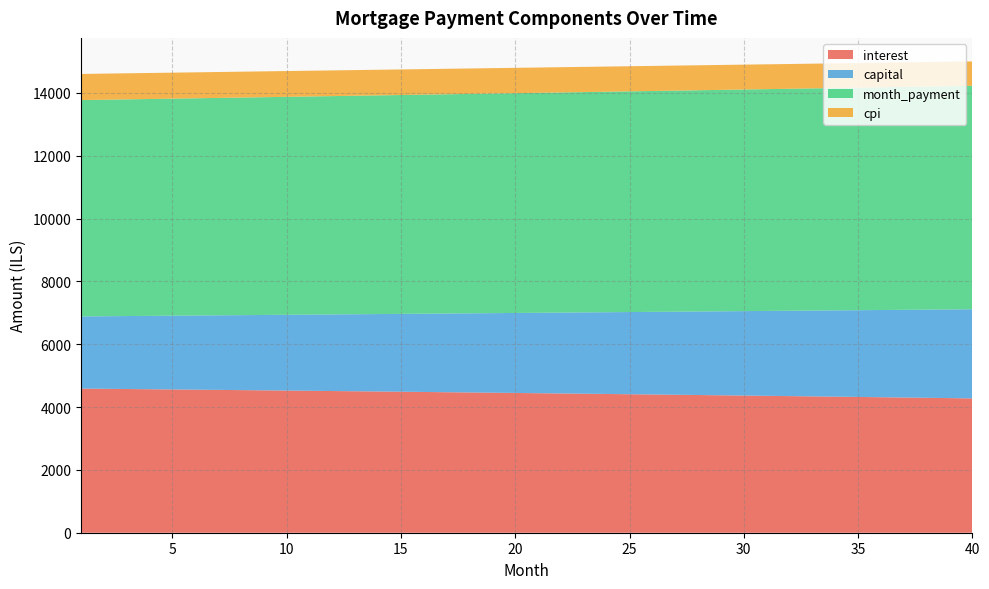

Reading right to left, list all the values displayed in this chart.

interest: 40=4275.3	39=4284.6	38=4293.9	37=4303.2	36=4312.3	35=4321.4	34=4330.3	33=4339.3	32=4348.1	31=4356.9	30=4365.5	29=4374.2	28=4382.7	27=4391.2	26=4399.6	25=4407.9	24=4416.2	23=4424.3	22=4432.4	21=4440.5	20=4448.5	19=4456.4	18=4464.2	17=4472.0	16=4479.7	15=4487.3	14=4494.8	13=4502.3	12=4509.8	11=4517.1	10=4524.4	9=4531.6	8=4538.8	7=4545.9	6=4552.9	5=4559.9	4=4566.8	3=4573.7	2=4580.4	1=4587.2
capital: 40=2836.7	39=2821.4	38=2806.2	37=2791.0	36=2776.0	35=2761.0	34=2746.1	33=2731.3	32=2716.6	31=2702.0	30=2687.4	29=2672.9	28=2658.5	27=2644.2	26=2629.9	25=2615.7	24=2601.6	23=2587.6	22=2573.6	21=2559.8	20=2546.0	19=2532.2	18=2518.6	17=2505.0	16=2491.5	15=2478.1	14=2464.7	13=2451.4	12=2438.2	11=2425.1	10=2412.0	9=2399.0	8=2386.1	7=2373.2	6=2360.4	5=2347.7	4=2335.0	3=2322.4	2=2309.9	1=2297.5
month_payment: 40=7111.9	39=7106.0	38=7100.1	37=7094.2	36=7088.3	35=7082.4	34=7076.5	33=7070.6	32=7064.7	31=7058.8	30=7052.9	29=7047.1	28=7041.2	27=7035.3	26=7029.5	25=7023.6	24=7017.8	23=7011.9	22=7006.1	21=7000.3	20=6994.4	19=6988.6	18=6982.8	17=6977.0	16=6971.2	15=6965.4	14=6959.6	13=6953.8	12=6948.0	11=6942.2	10=6936.4	9=6930.6	8=6924.9	7=6919.1	6=6913.3	5=6907.6	4=6901.8	3=6896.1	2=6890.3	1=6884.6
cpi: 40=775.0	39=776.7	38=778.4	37=780.1	36=781.7	35=783.4	34=785.0	33=786.7	32=788.3	31=789.9	30=791.5	29=793.1	28=794.6	27=796.2	26=797.7	25=799.3	24=800.8	23=802.3	22=803.8	21=805.2	20=806.7	19=808.1	18=809.6	17=811.0	16=812.4	15=813.8	14=815.2	13=816.6	12=817.9	11=819.3	10=820.6	9=821.9	8=823.2	7=824.6	6=825.8	5=827.1	4=828.4	3=829.6	2=830.9	1=832.1